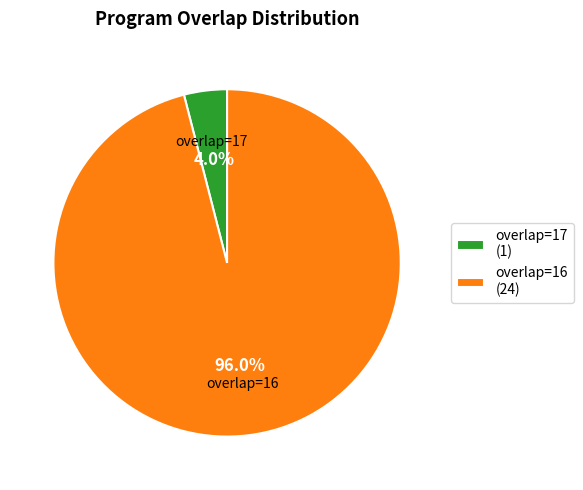

Is overlap=17 (1) the majority of the pie?

No